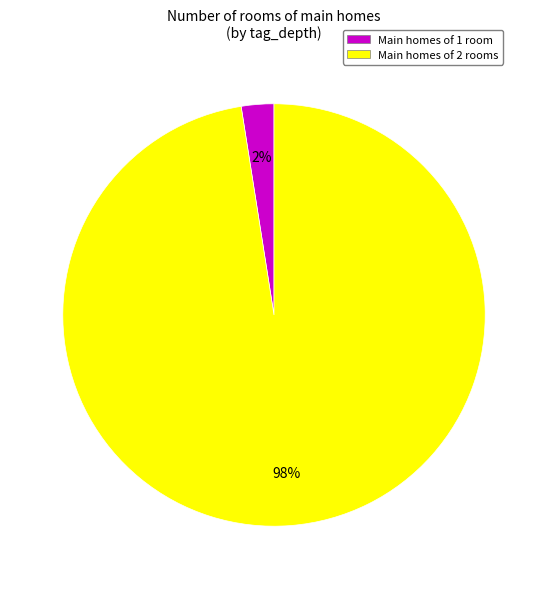

Does any single category account for the majority?

Yes